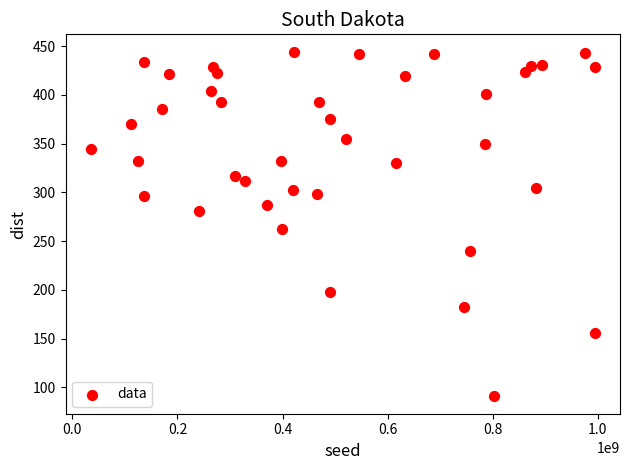

What is the range of Y values (max minus min)?

353.9